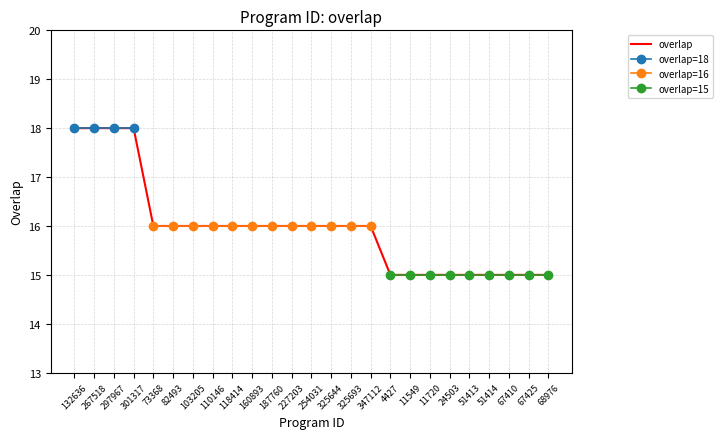

Count the number of values greater than 16.

4